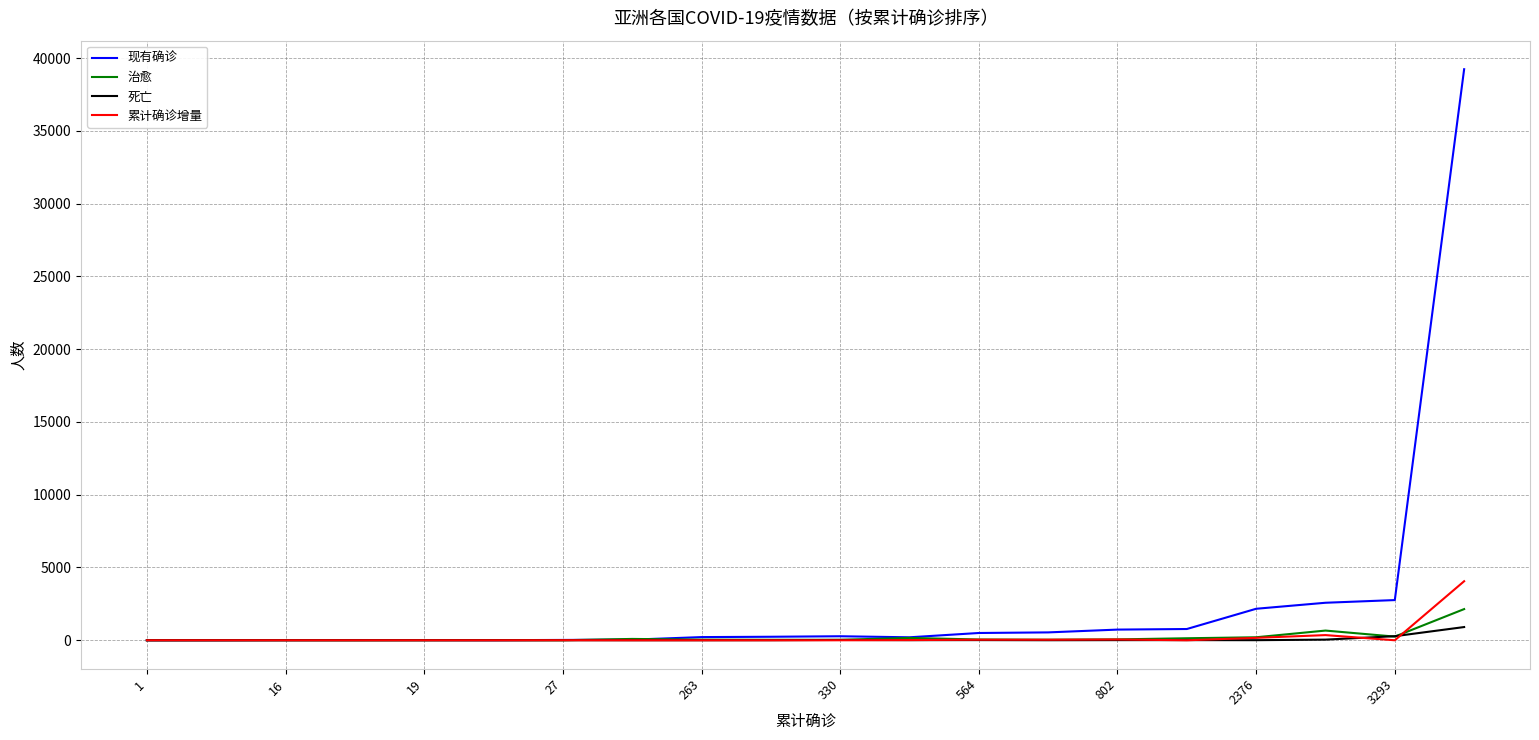

What is the highest value of the 累计确诊增量 series?

4056